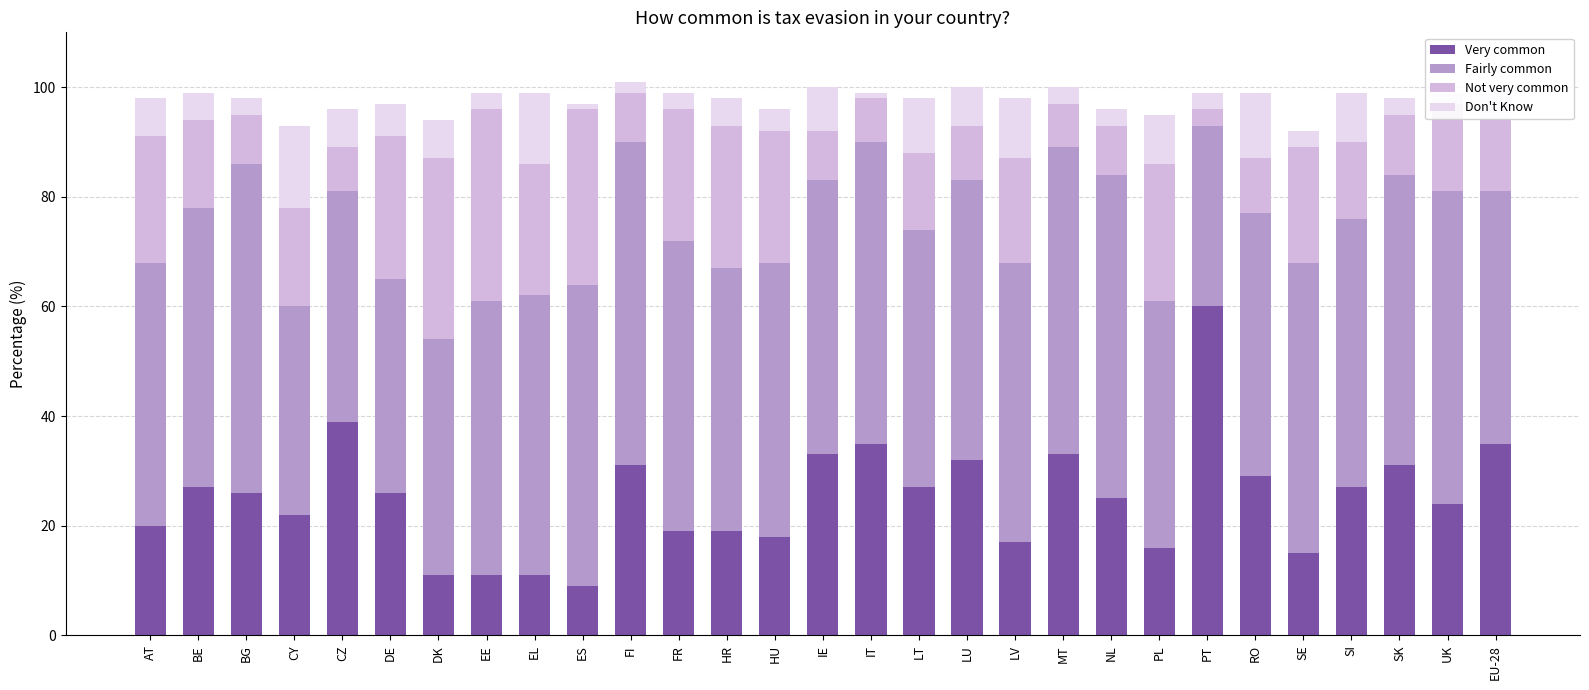

Which category has the highest value in the Very common series?

PT